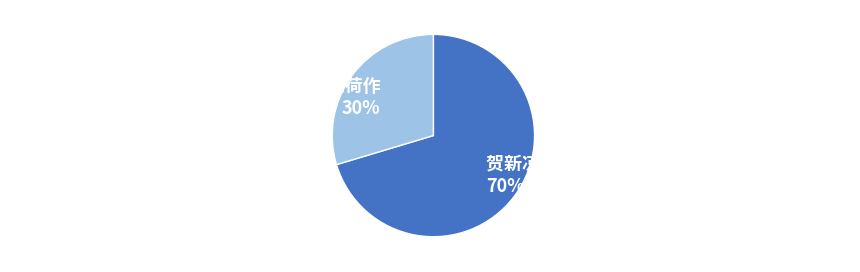

Rank the categories by value from highest to lowest.

贺新凉 六月六日同里诸君子招饮南河泊观荷作, 贺新凉·六月六日同里诸君子招饮南河泊观荷作